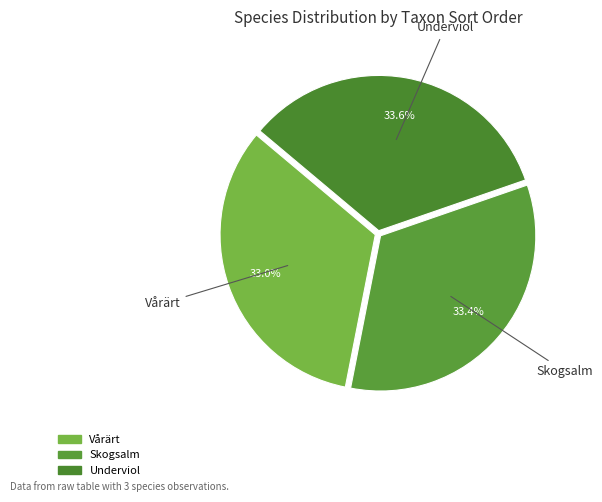

Is there any slice that represents more than half of the pie?

No